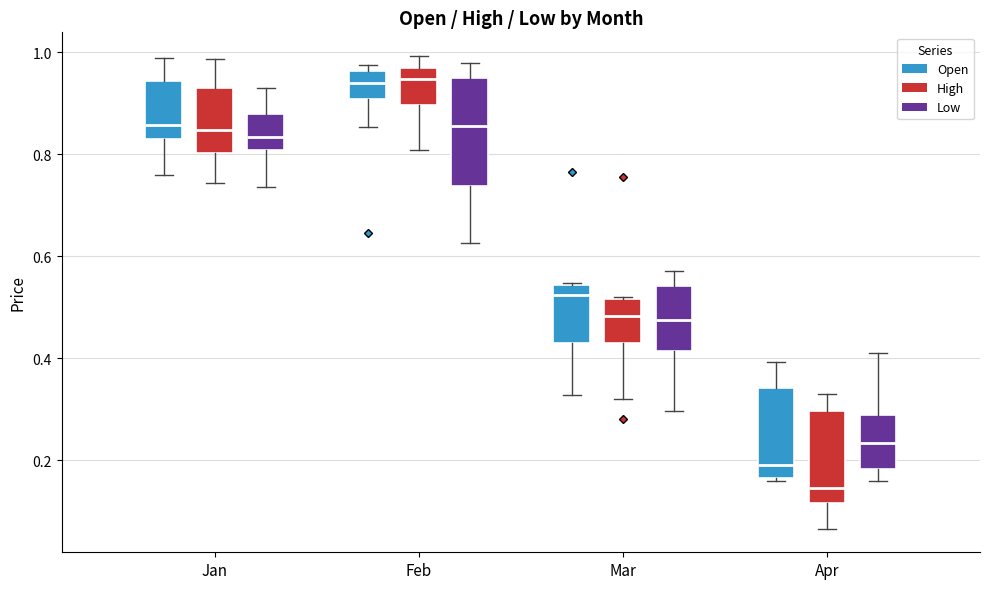

Reading left to right, read every box against the y-axis: the position of its median line, the range the box covers, and the ends of its whiskers. The values are not printed on the chart, so give them approximately, as read against the axis.

Jan (Open): median 0.86, box 0.84 to 0.94, whiskers 0.76 to 0.98
Jan (High): median 0.84, box 0.80 to 0.94, whiskers 0.74 to 0.98
Jan (Low): median 0.84, box 0.80 to 0.88, whiskers 0.74 to 0.94
Feb (Open): median 0.94, box 0.90 to 0.96, whiskers 0.86 to 0.98
Feb (High): median 0.94, box 0.90 to 0.96, whiskers 0.80 to 1.00
Feb (Low): median 0.86, box 0.74 to 0.96, whiskers 0.62 to 0.98
Mar (Open): median 0.52, box 0.42 to 0.54, whiskers 0.32 to 0.54
Mar (High): median 0.48, box 0.42 to 0.52, whiskers 0.32 to 0.52
Mar (Low): median 0.48, box 0.42 to 0.54, whiskers 0.30 to 0.58
Apr (Open): median 0.20, box 0.16 to 0.34, whiskers 0.16 to 0.40
Apr (High): median 0.14, box 0.12 to 0.30, whiskers 0.06 to 0.34
Apr (Low): median 0.24, box 0.18 to 0.28, whiskers 0.16 to 0.42